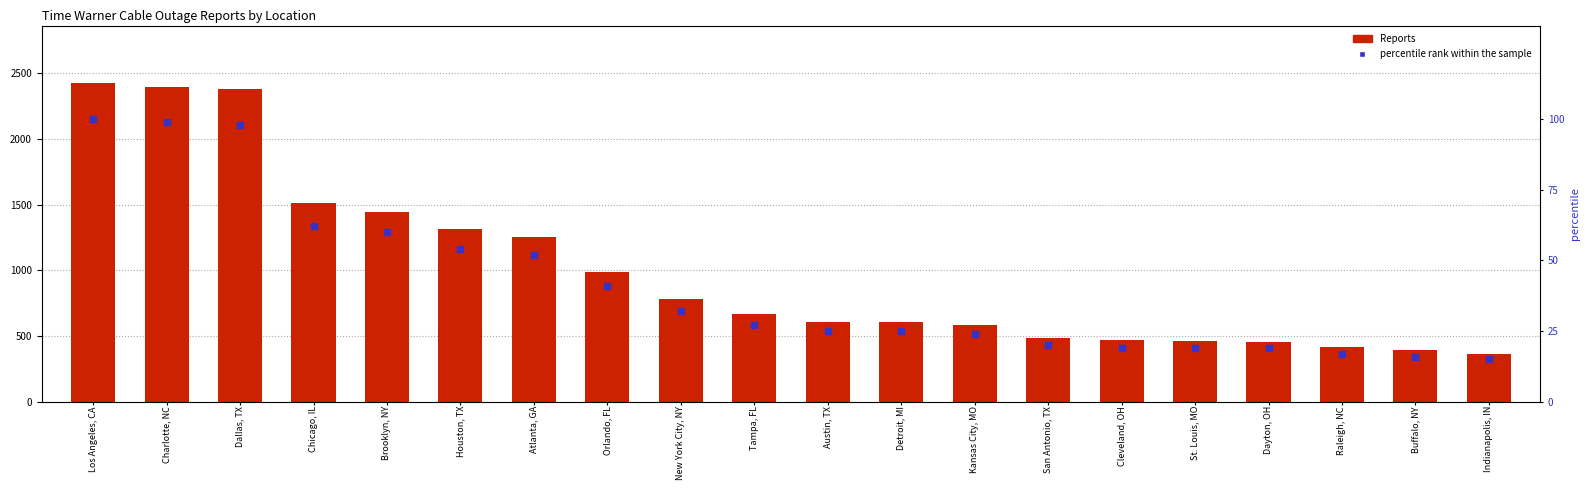

Which series has the widest spread of Y values?

Reports